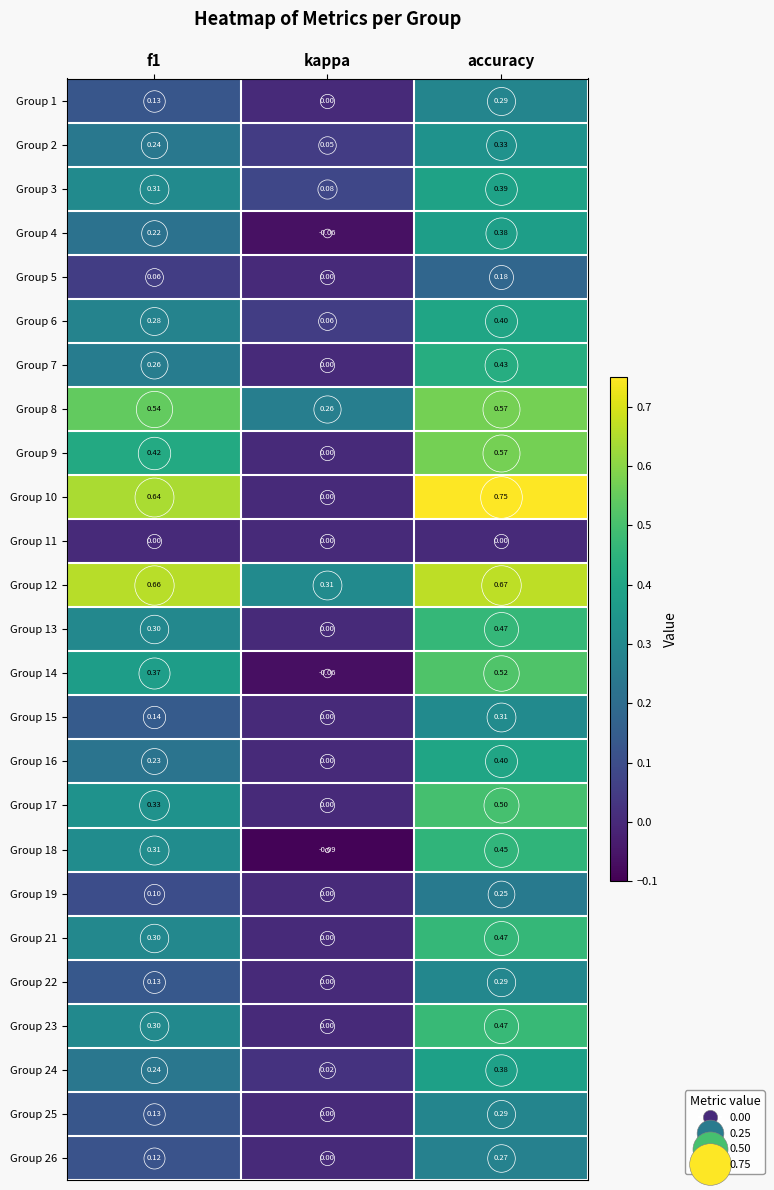

Which category has the lowest value in the Group 5 series?

kappa